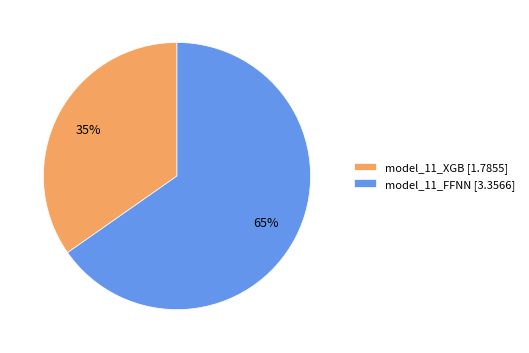

Rank the categories by value from lowest to highest.

model_11_XGB, model_11_FFNN